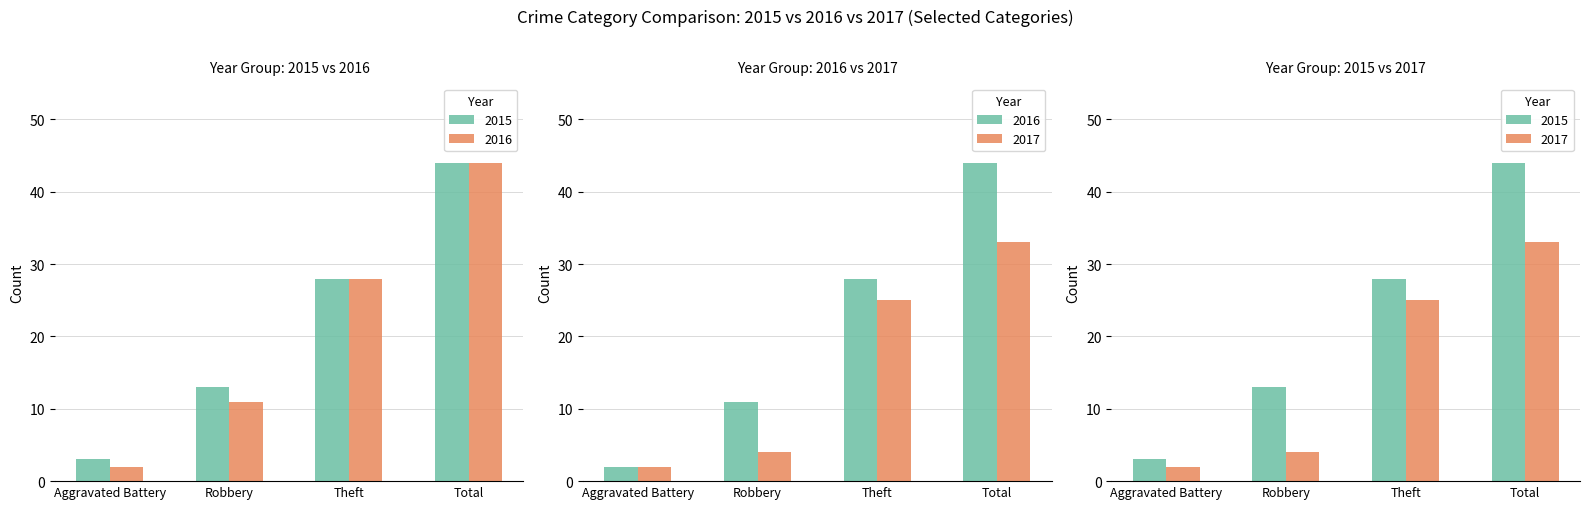

Reading right to left, what are all the values shown in this chart?

2015: 44	28	13	3
2016: 44	28	11	2
2017: 33	25	4	2